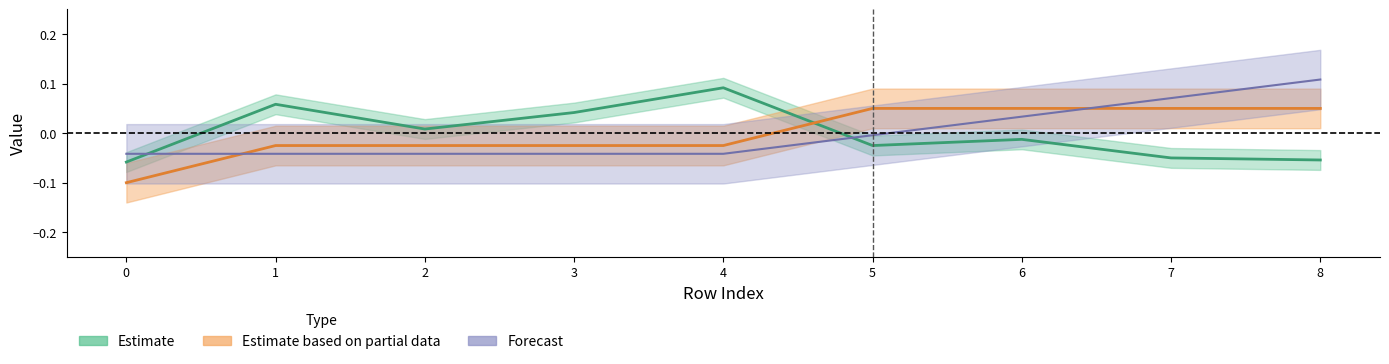

Which category has the highest value in the front_index series?

8